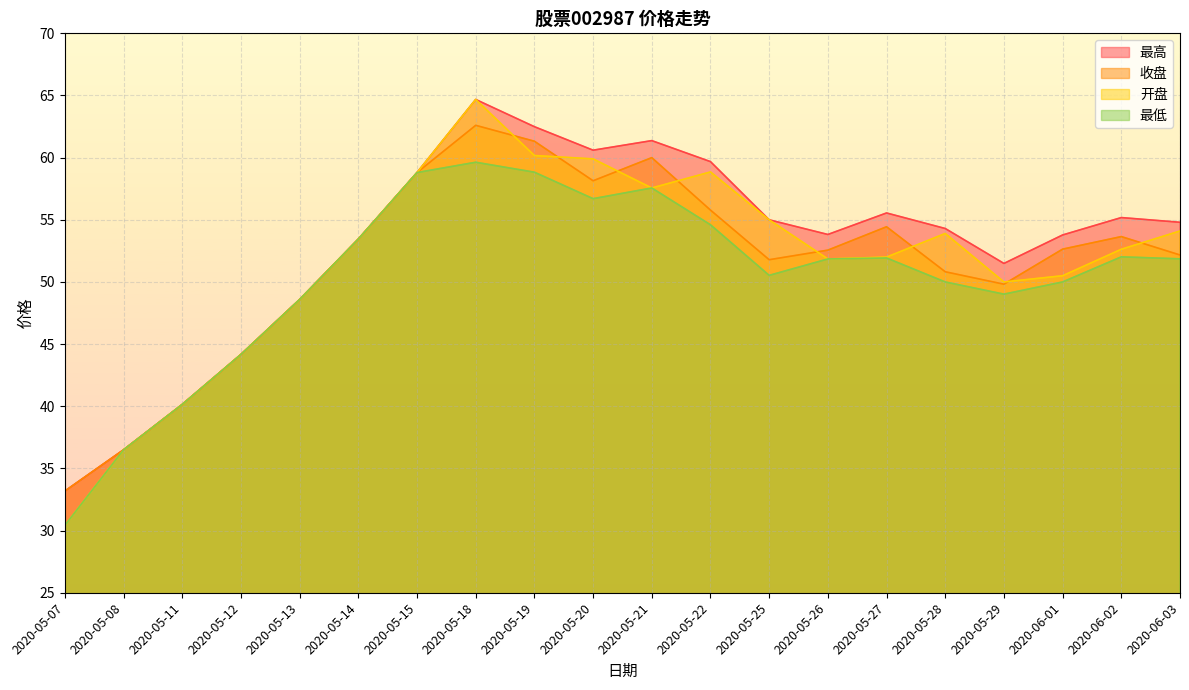

What is the total value across all series at 2020-05-21?

236.5